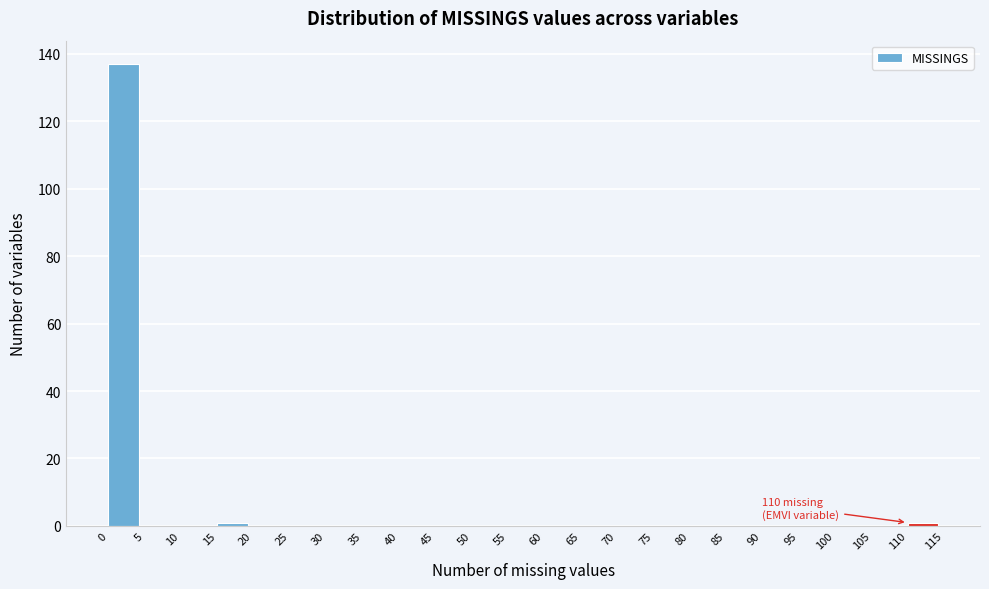

Over which range of the x-axis is the bar tallest?

0 to 5